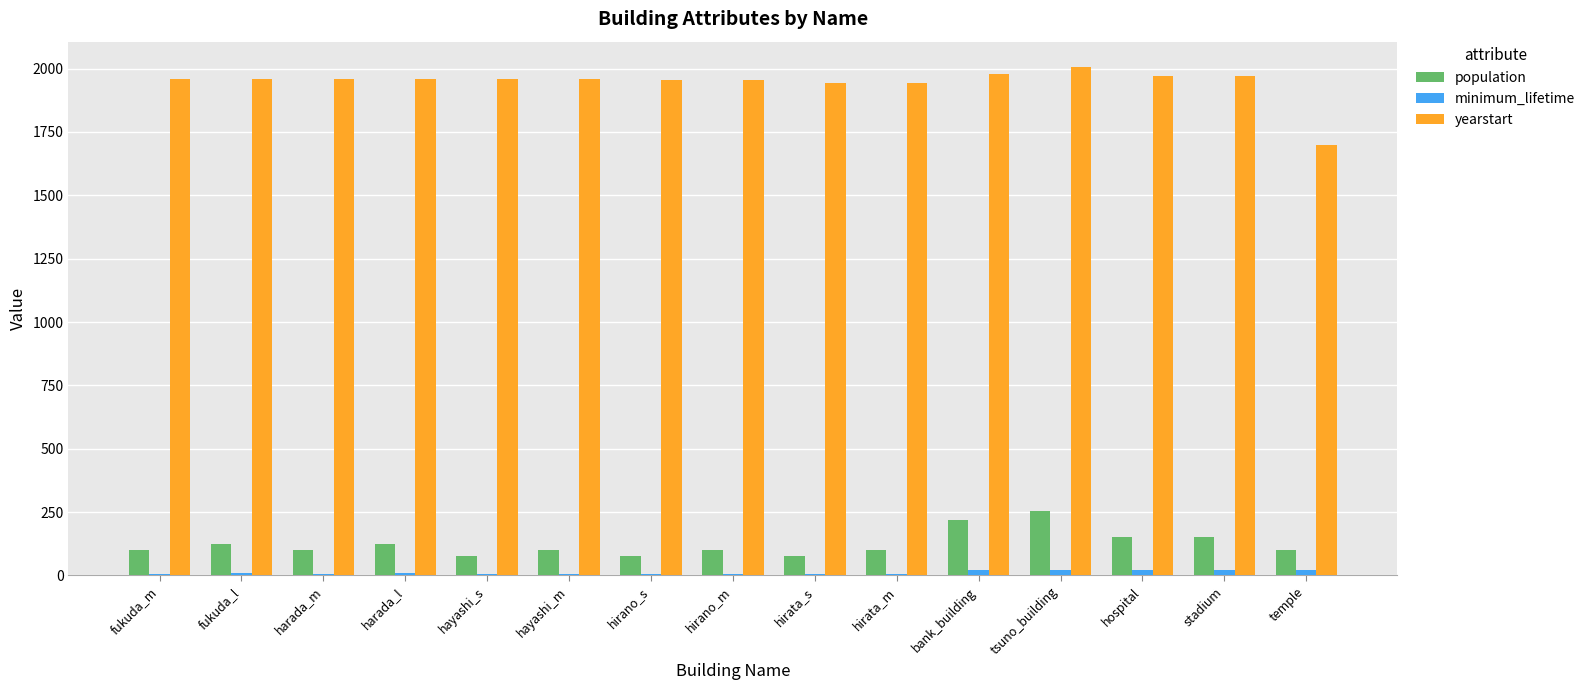

How many groups of bars are there?

15